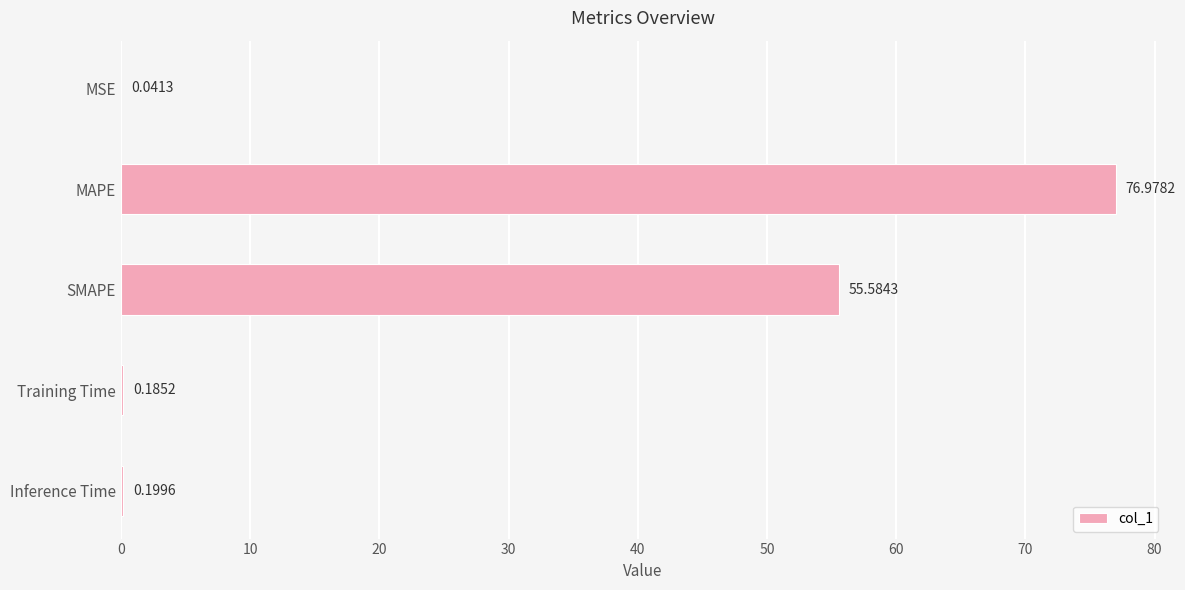

What is the sum of the values at MAPE and MSE?

77.0